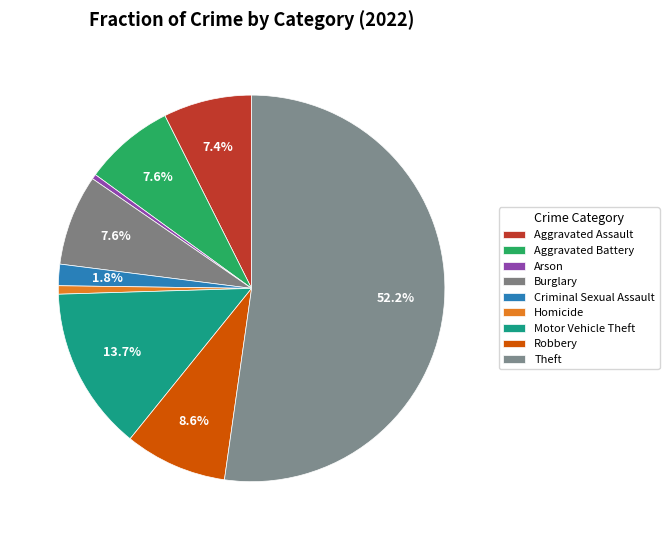

How many segments does this pie chart have?

9